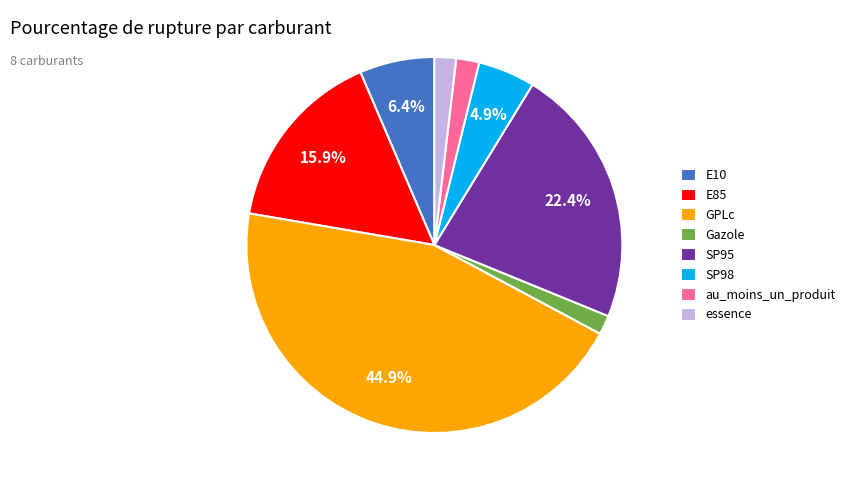

To the nearest percent, what percentage of the pie is essence?

2%